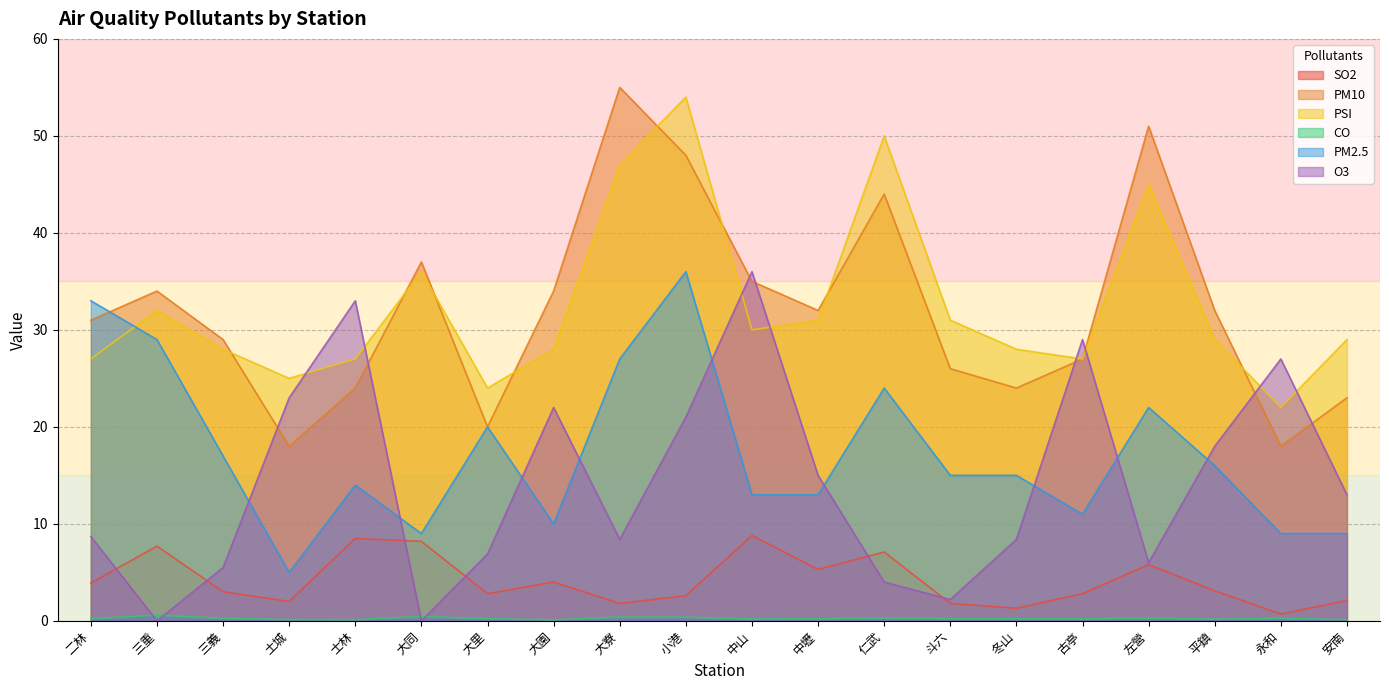

Which has a higher value, 斗六 or 大寮?

斗六